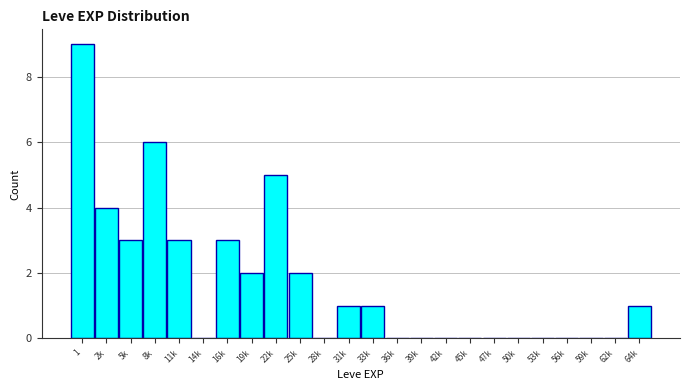

Reading right to left, what are all the values shown in this chart?

64k=1	62k=0	59k=0	56k=0	53k=0	50k=0	47k=0	45k=0	42k=0	39k=0	36k=0	33k=1	31k=1	28k=0	25k=2	22k=5	19k=2	16k=3	14k=0	11k=3	8k=6	5k=3	2k=4	1=9